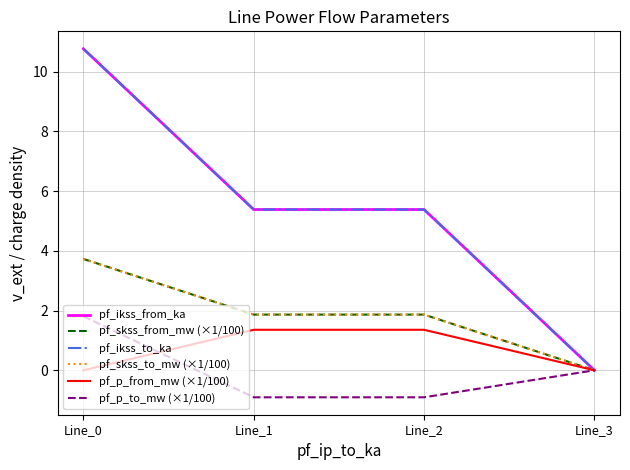

Which label corresponds to the largest value in the chart?

Line_0